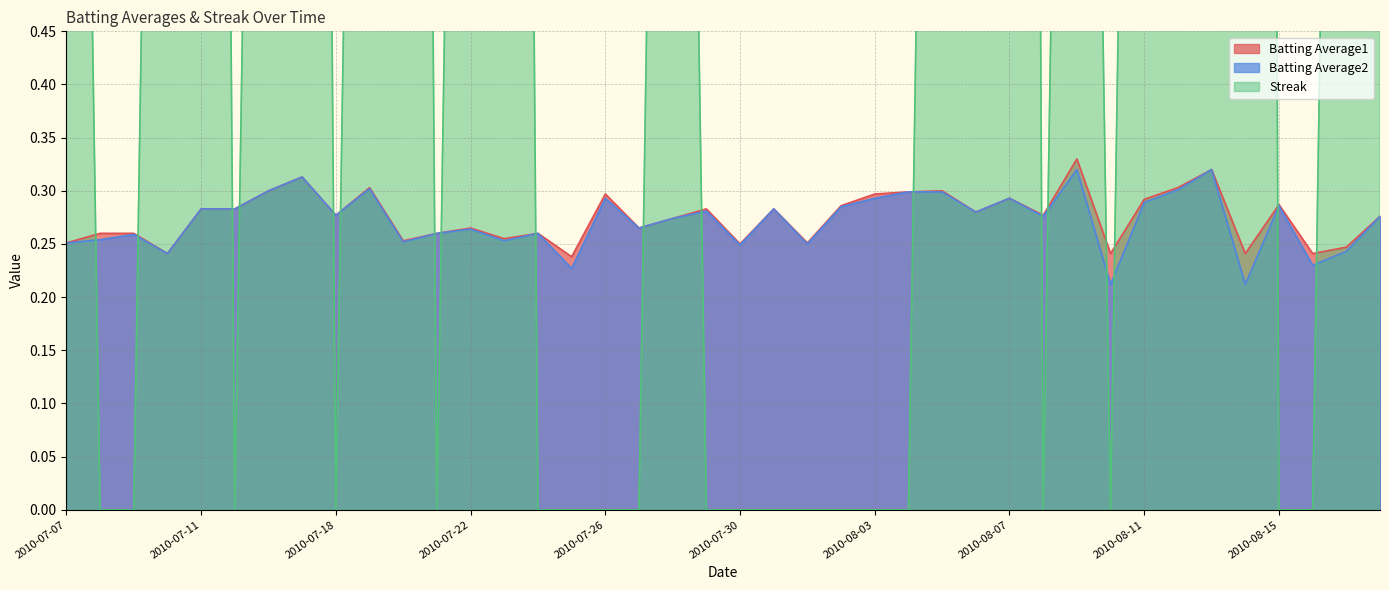

Which series changed the most between 2010-07-08 and 2010-07-20?

Streak